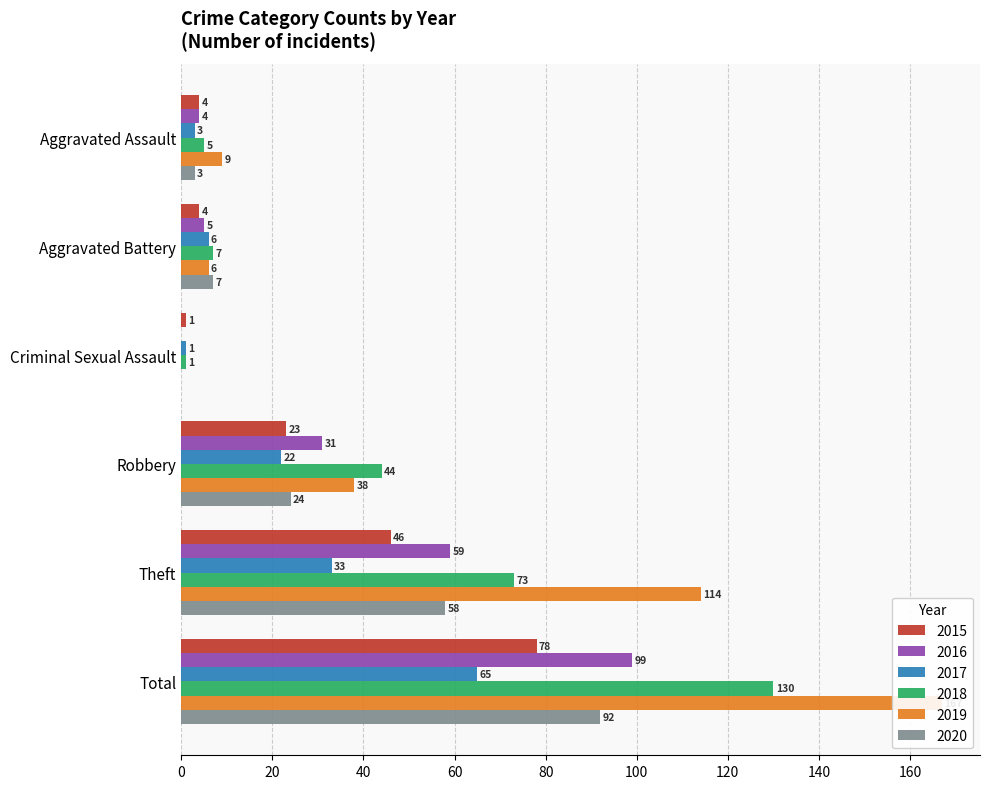

Which category has the lowest value in the 2019 series?

Criminal Sexual Assault